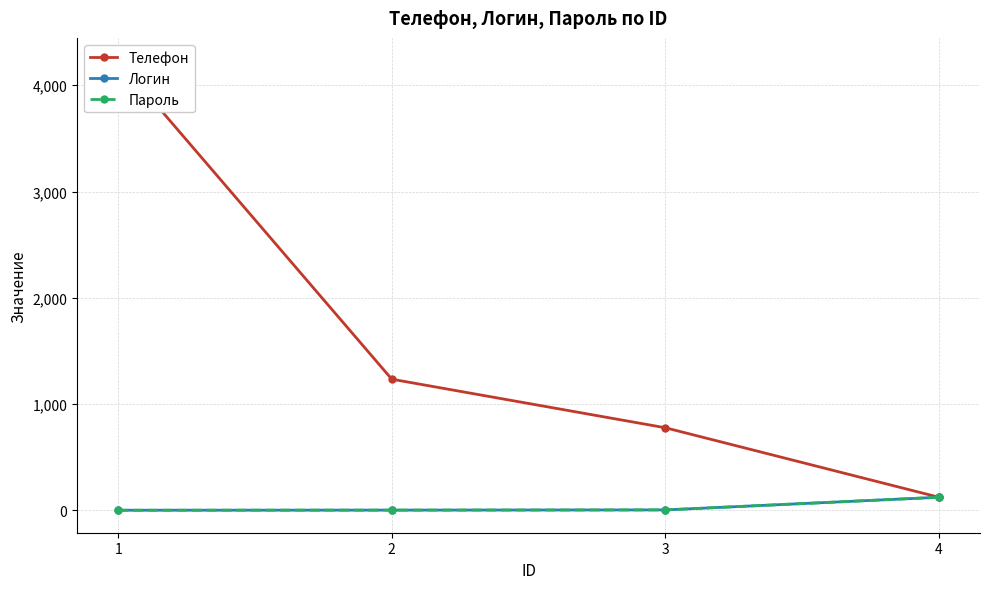

What is the lowest value of the Логин series?

1